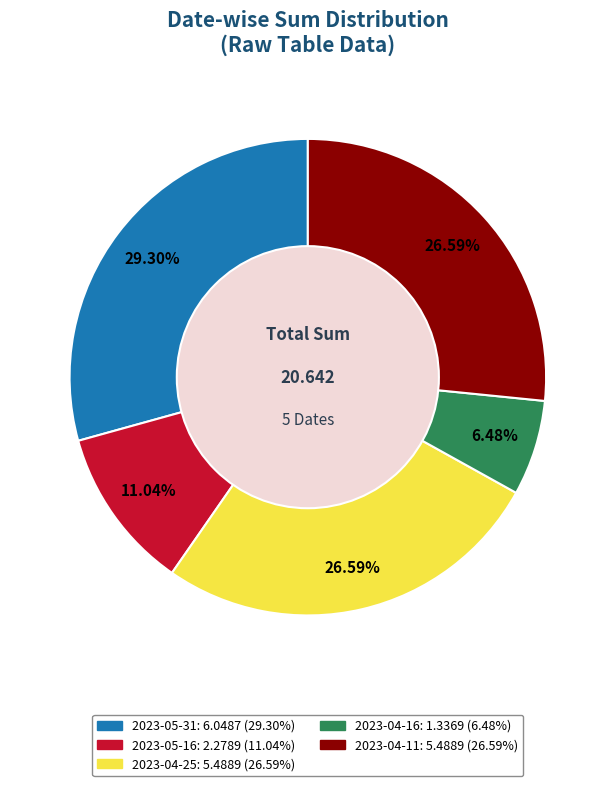

Is it true that 2023-04-16 is 6% of the pie?

True